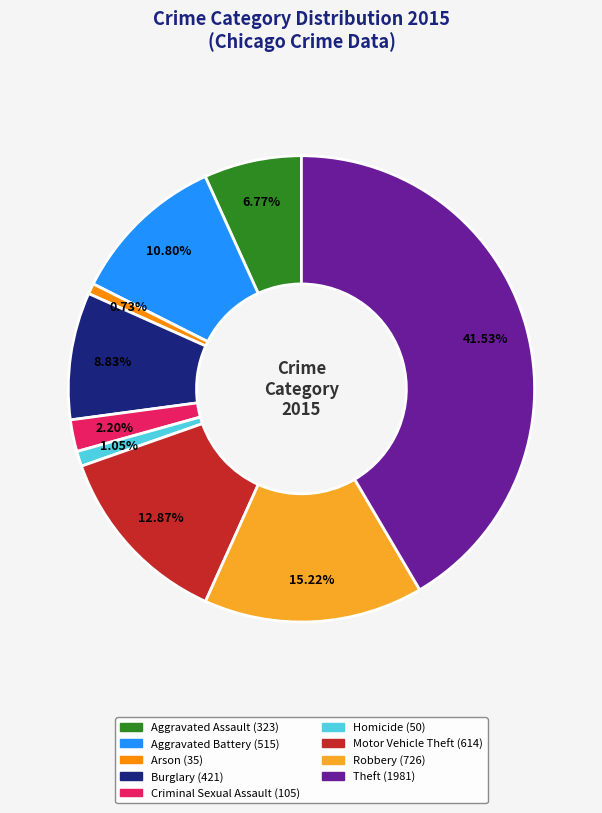

What is the ratio of the value at Criminal Sexual Assault to the value at Aggravated Assault?

0.3